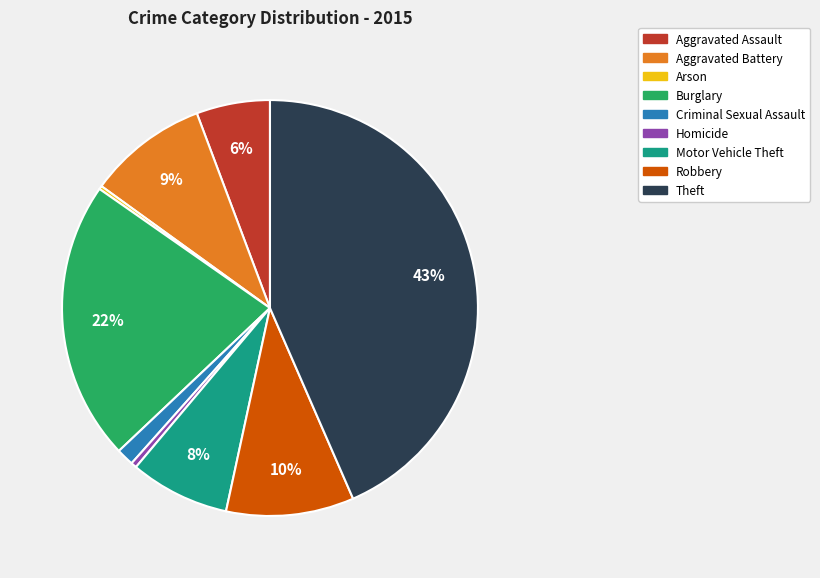

Combined, do Motor Vehicle Theft and Criminal Sexual Assault account for over 50%?

No